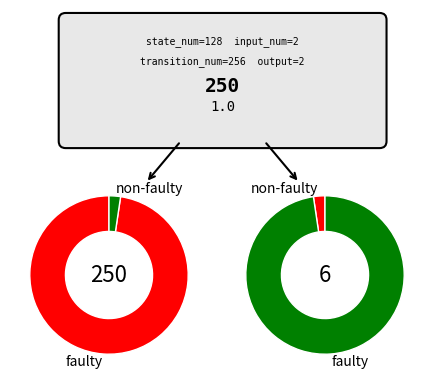

Count the number of slices in the pie.

2